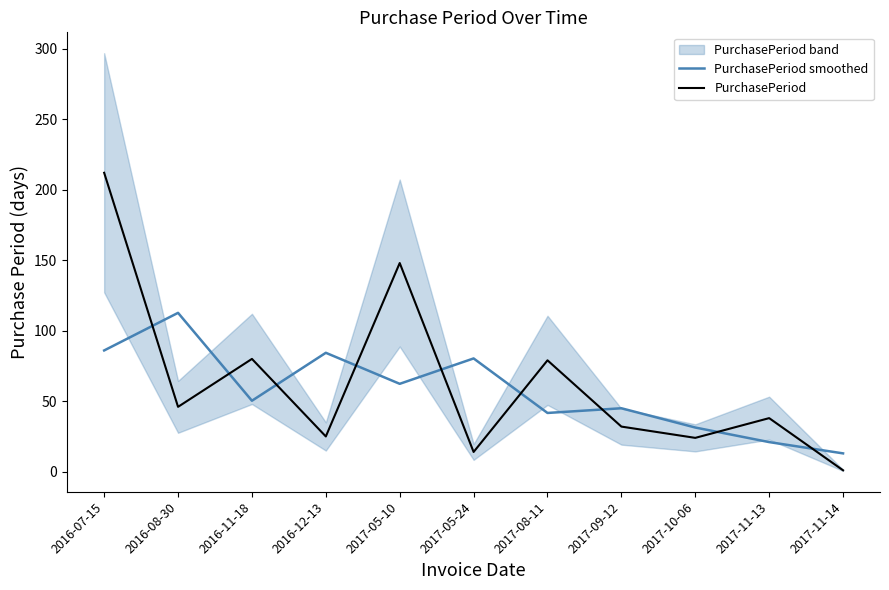

What is the sum of all PurchasePeriod smoothed values?

628.0